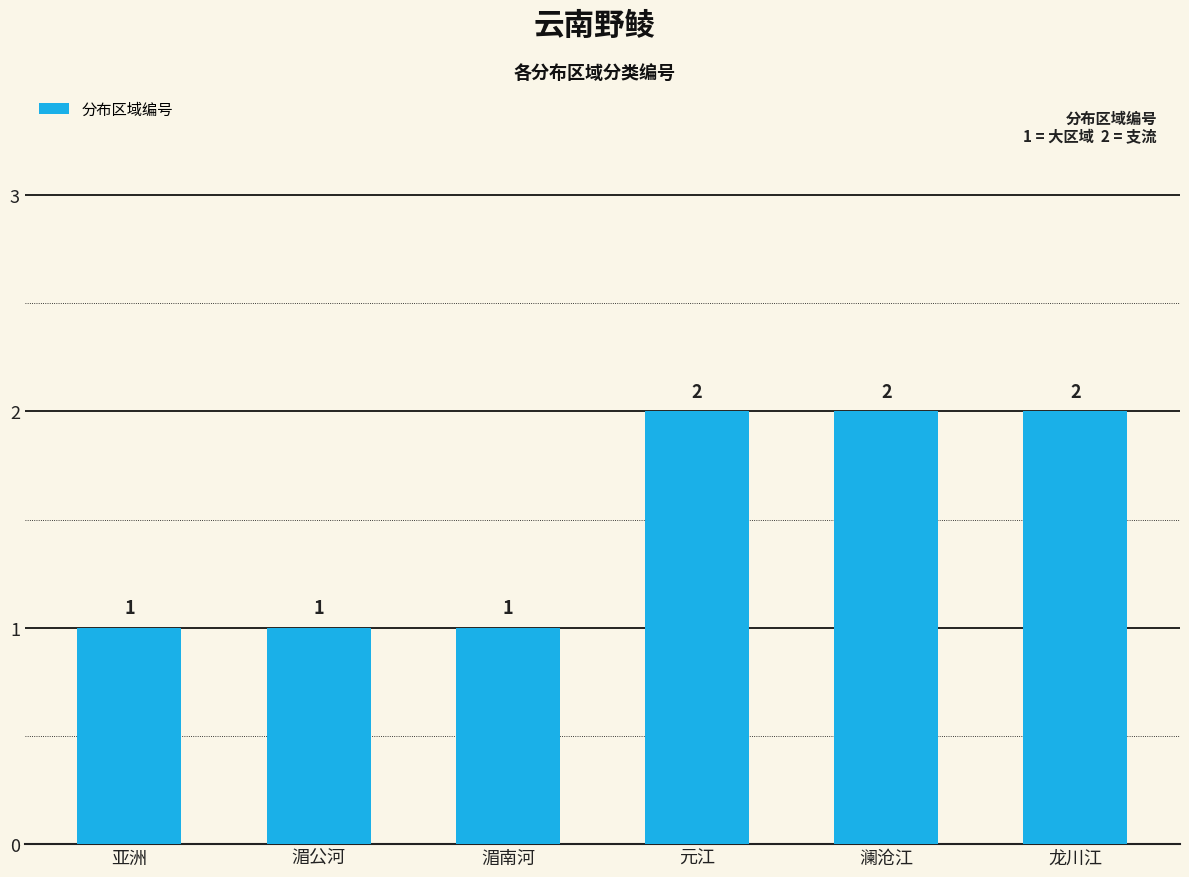

What is the value of the 4th bar from the left?

2